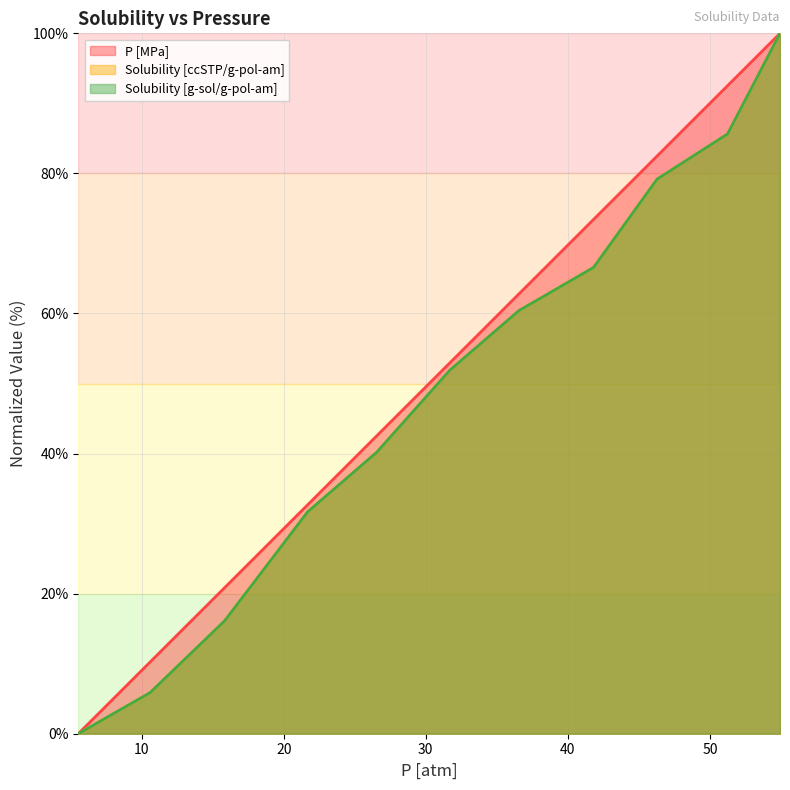

What is the difference between the maximum and minimum values in the P [MPa] series?

100.0